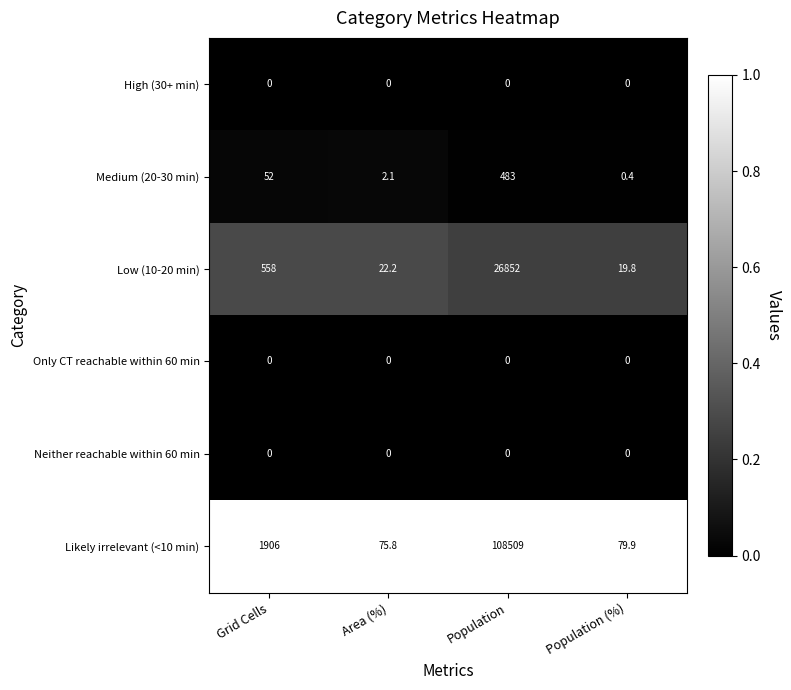

What is the maximum value shown in the chart?

108509.0